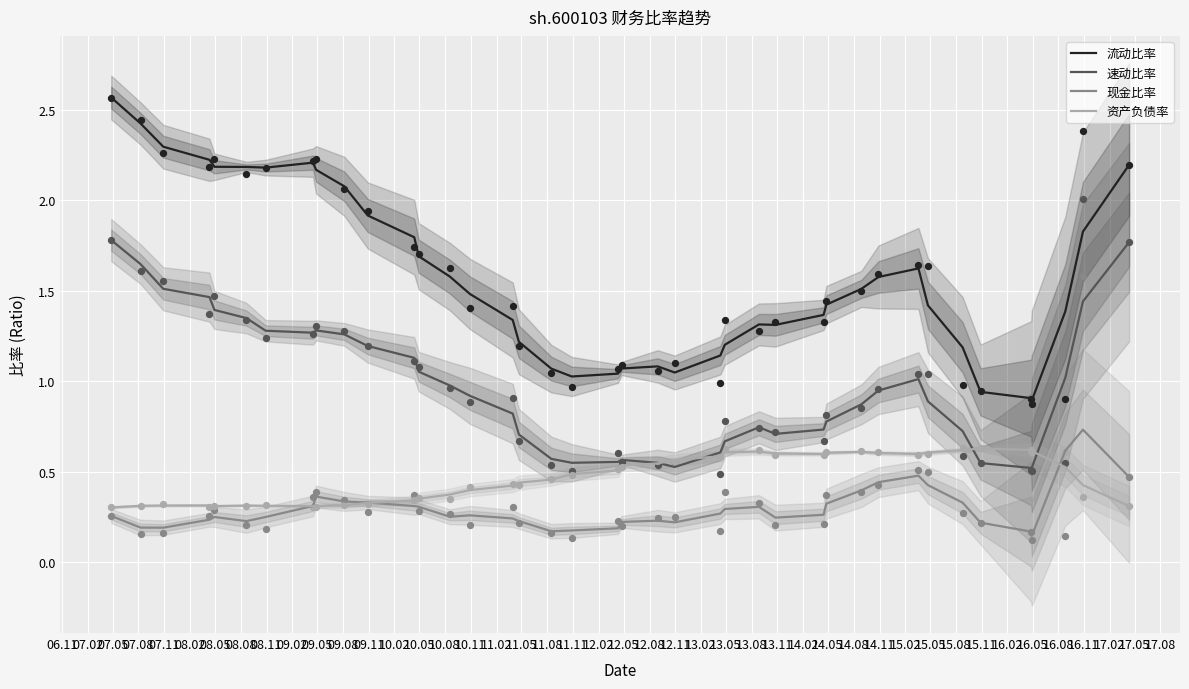

Which series has the widest spread of Y values?

流动比率